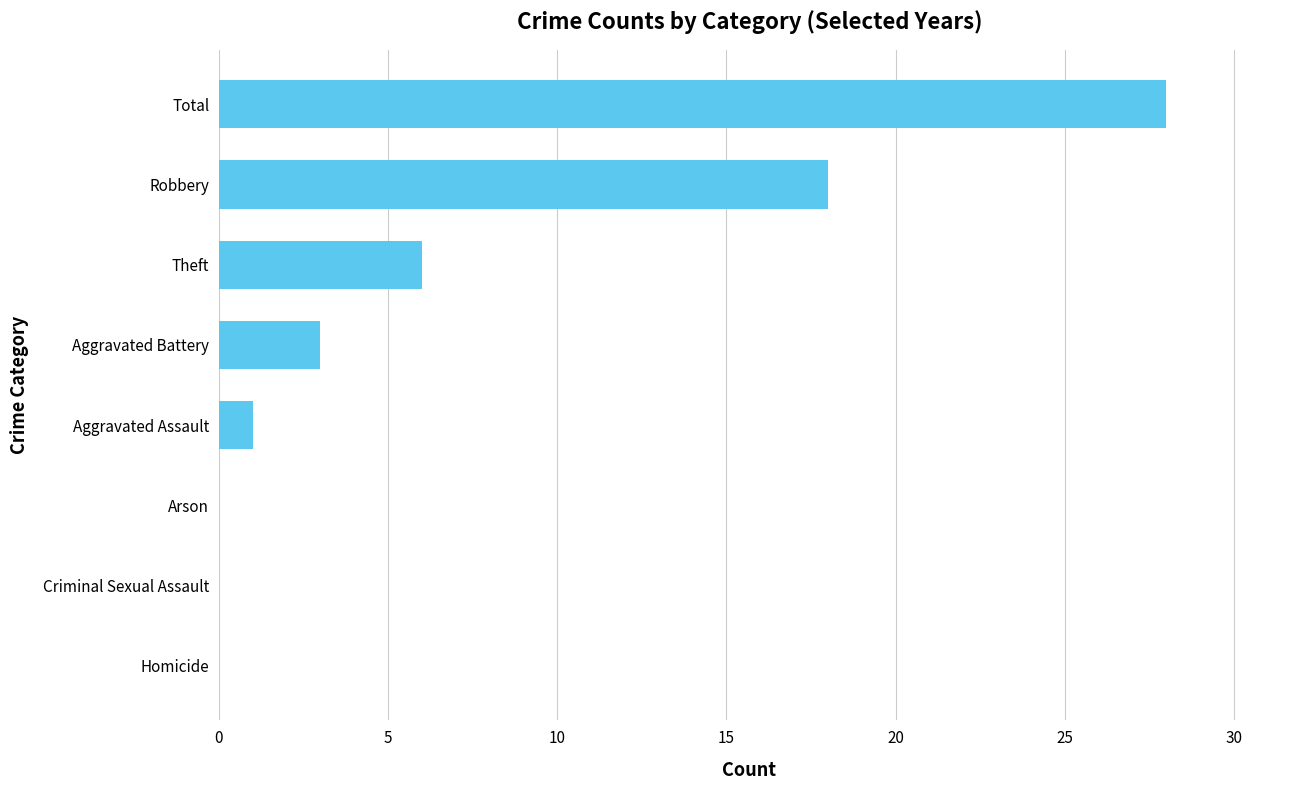

Which has a higher value, Arson or Theft?

Theft